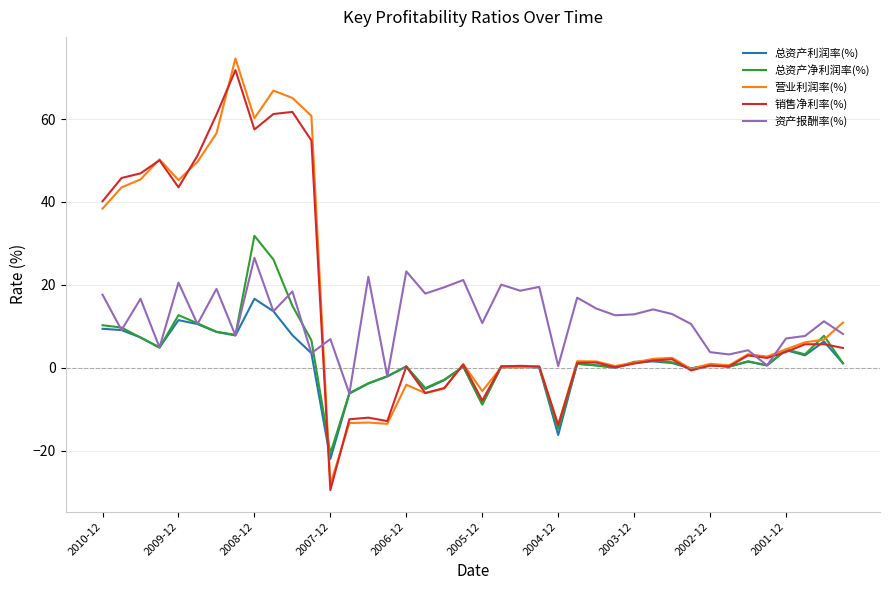

What is the minimum value for 销售净利率(%)?

-29.5